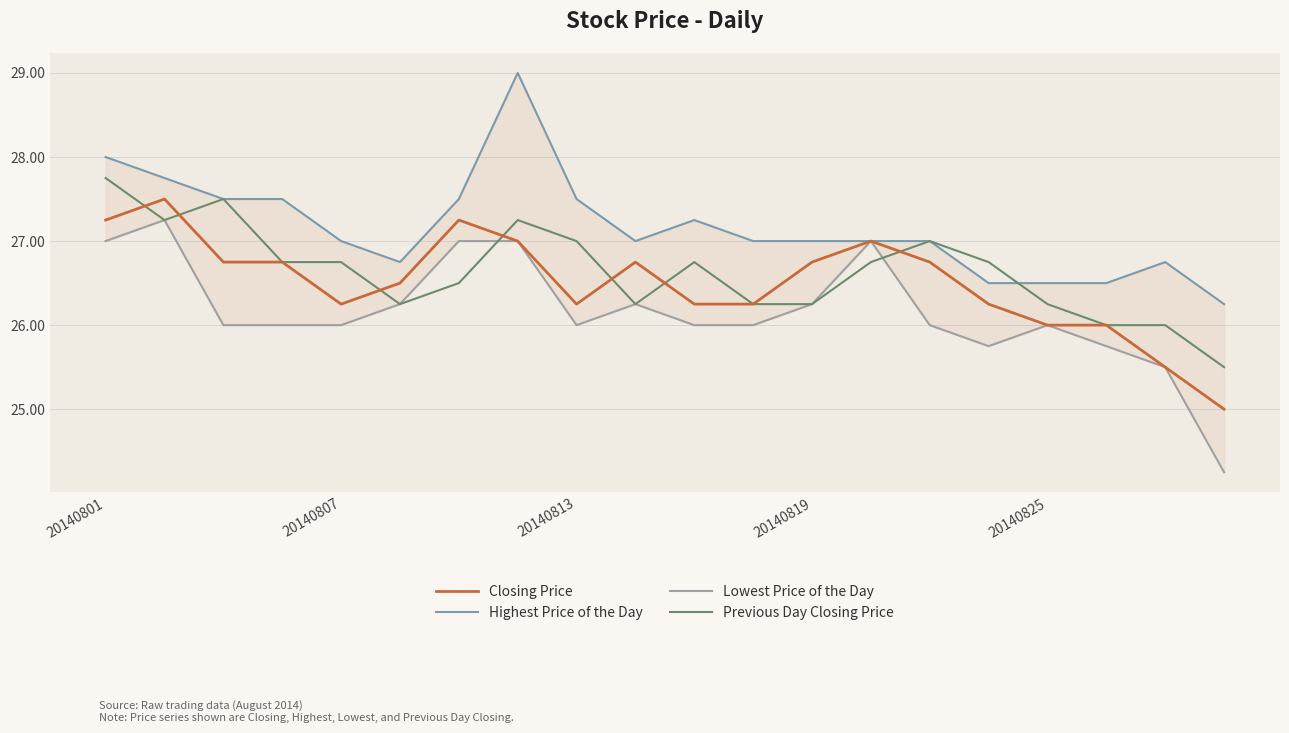

Does the chart display data point markers on the line(s)?

No